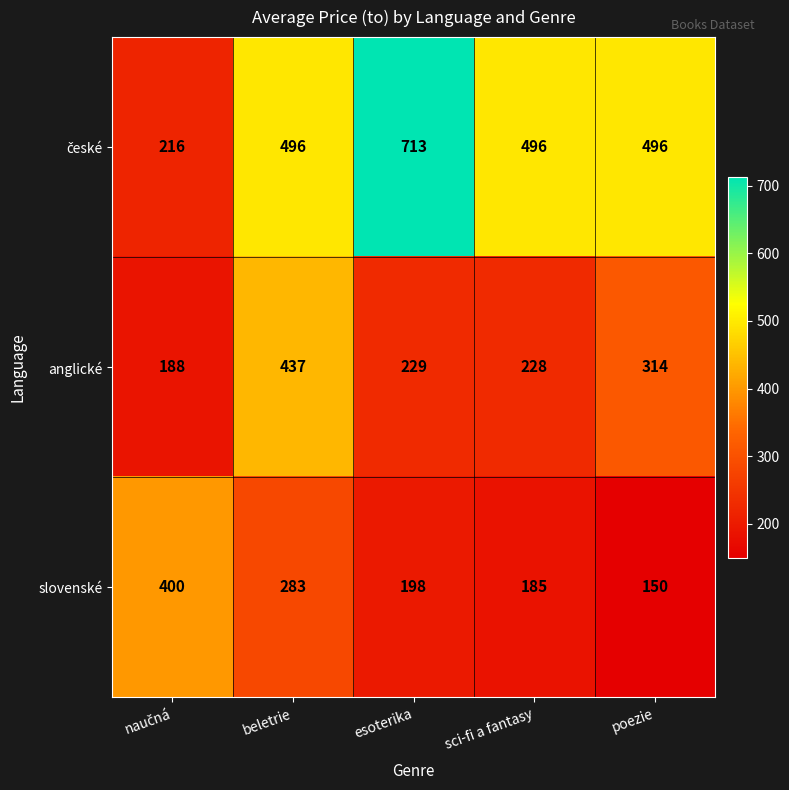

Which series changed the most between beletrie and sci-fi a fantasy?

anglické